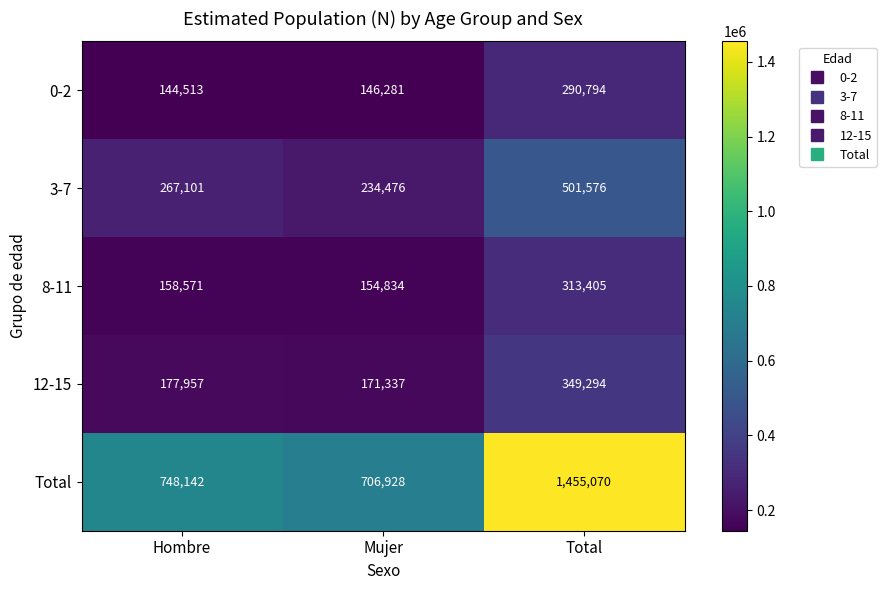

Which series has the largest range (max minus min)?

Total